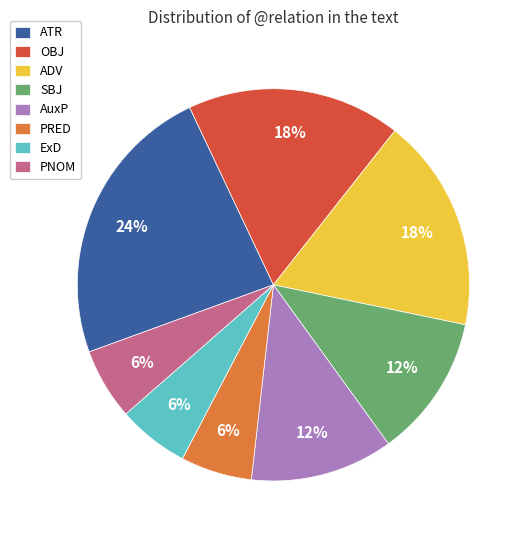

The ATR slice represents 29% of the pie. True or false?

False